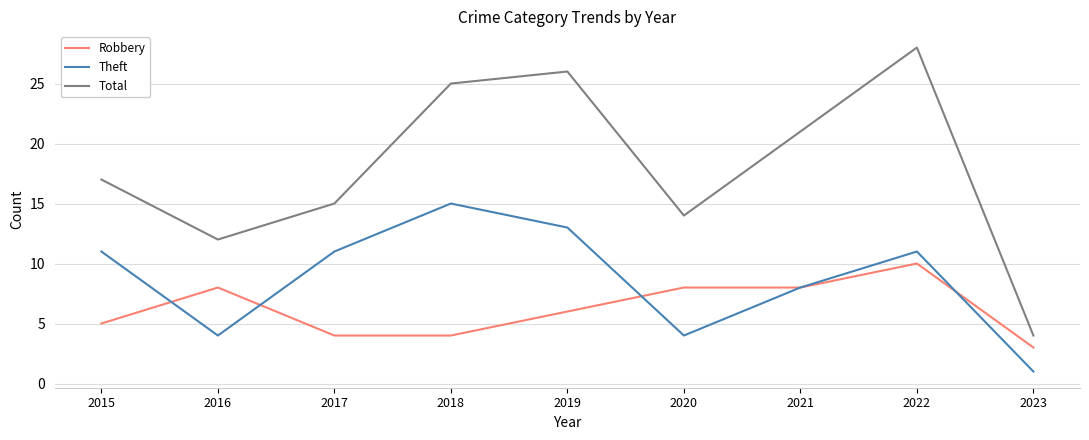

What is the sum of the Total values at 2022 and 2021?

49